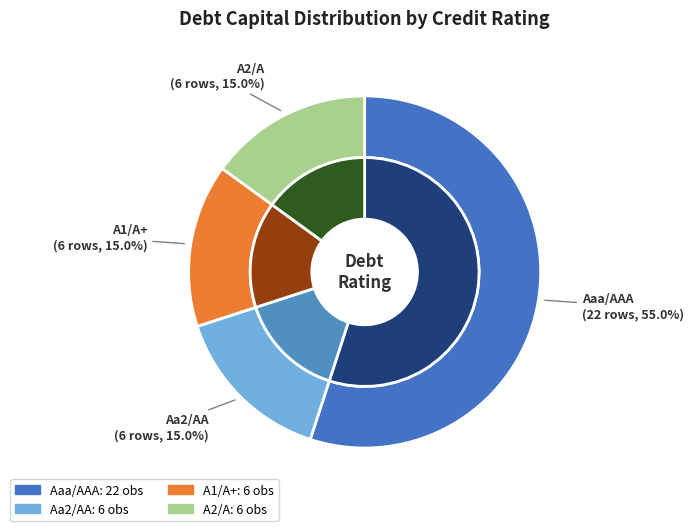

Which category accounts for the majority?

Aaa/AAA